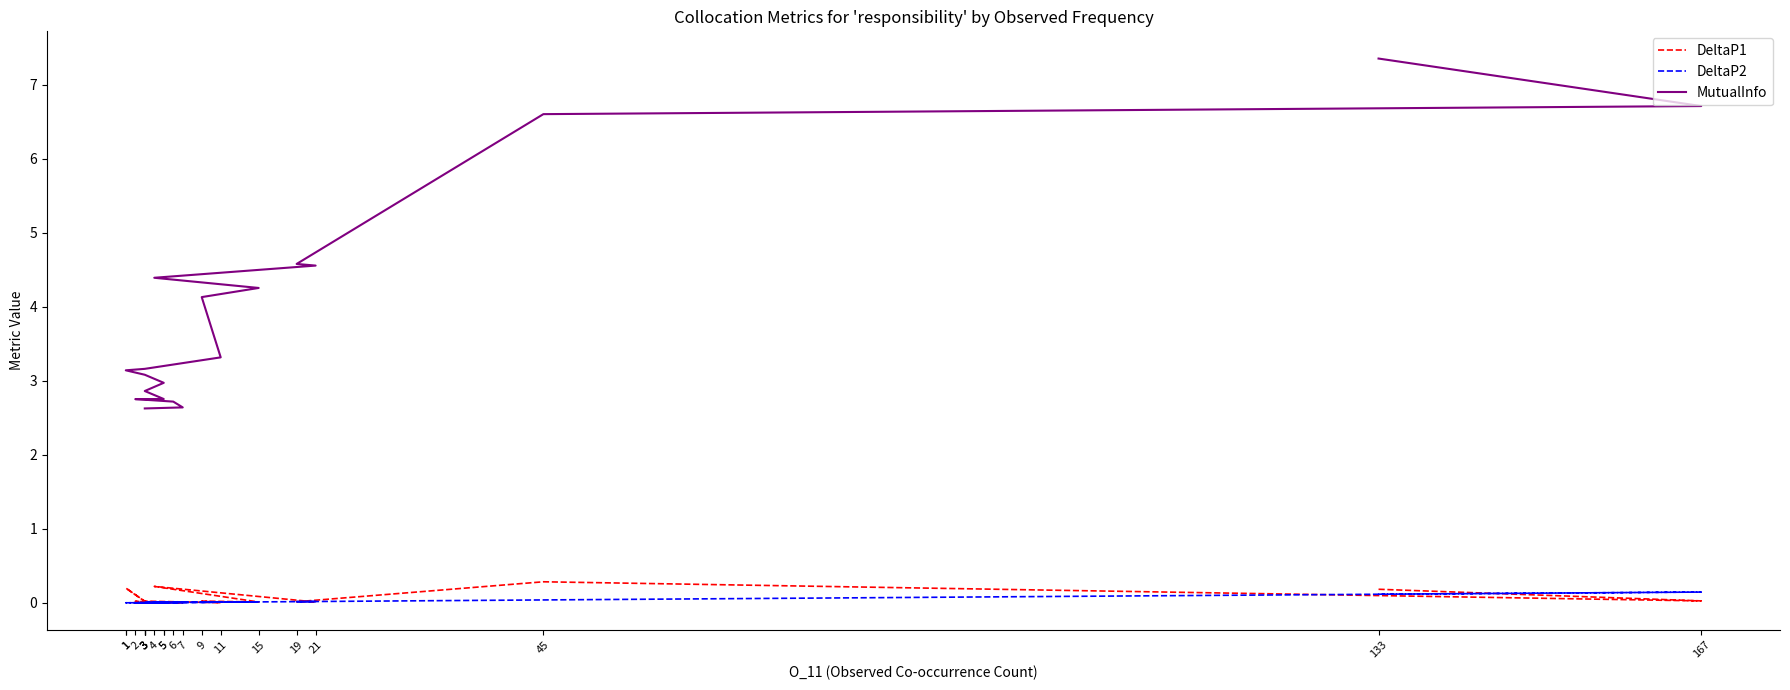

At which label does MutualInfo reach its minimum?

3